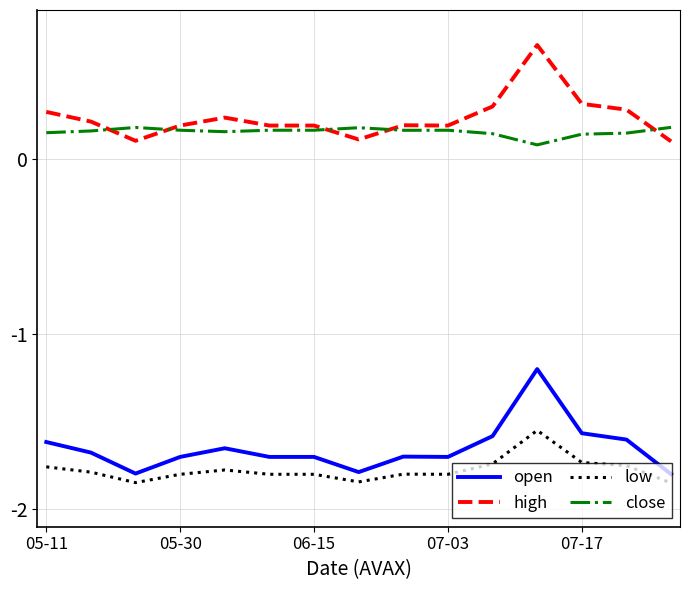

True or false: high and open cross at least once.

False